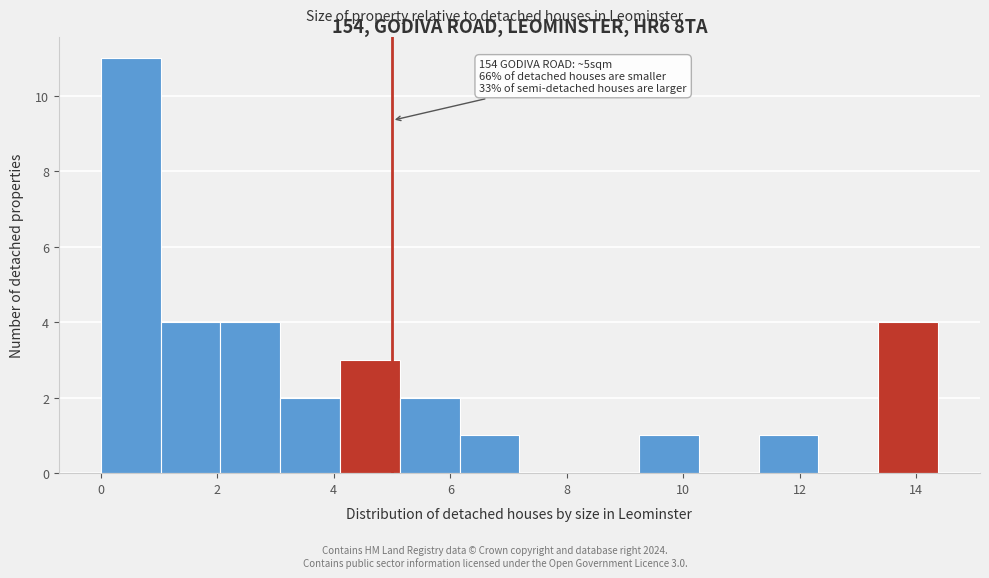

Which range on the x-axis has the tallest bar?

0.0 to 1.0